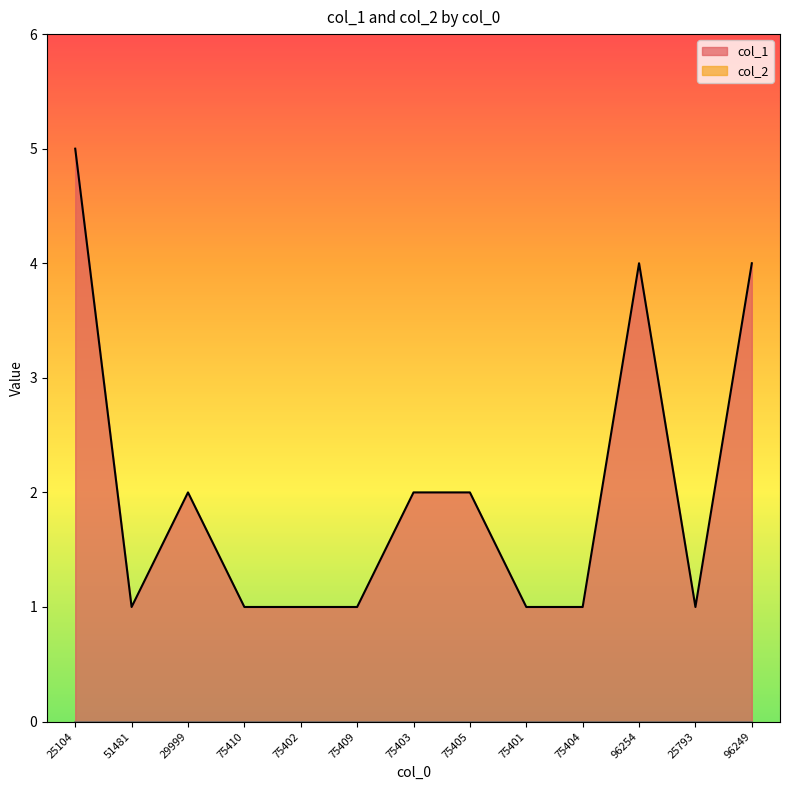

How many points are lower than both their immediate neighbors (excluding endpoints)?

2